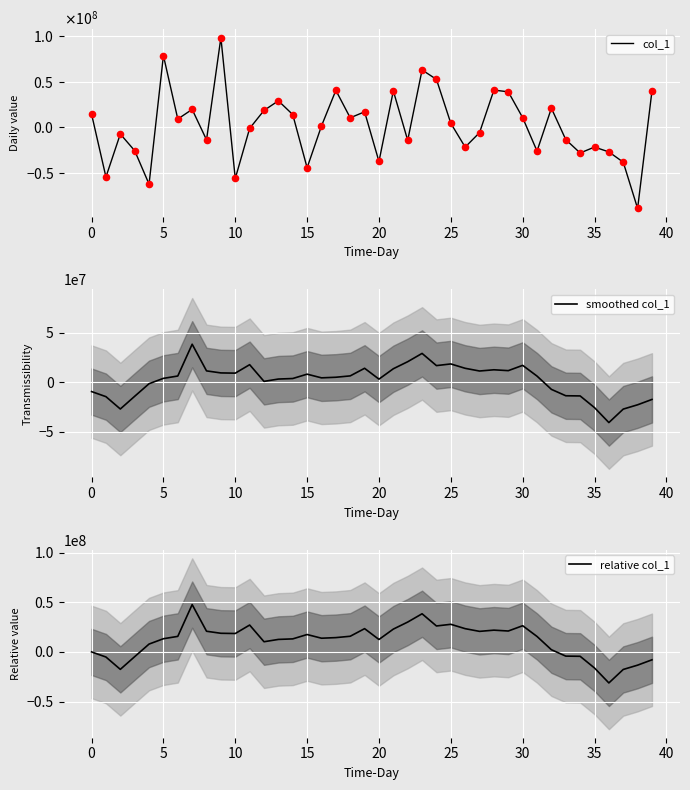

Which series has the largest Y range (max minus min)?

col_1